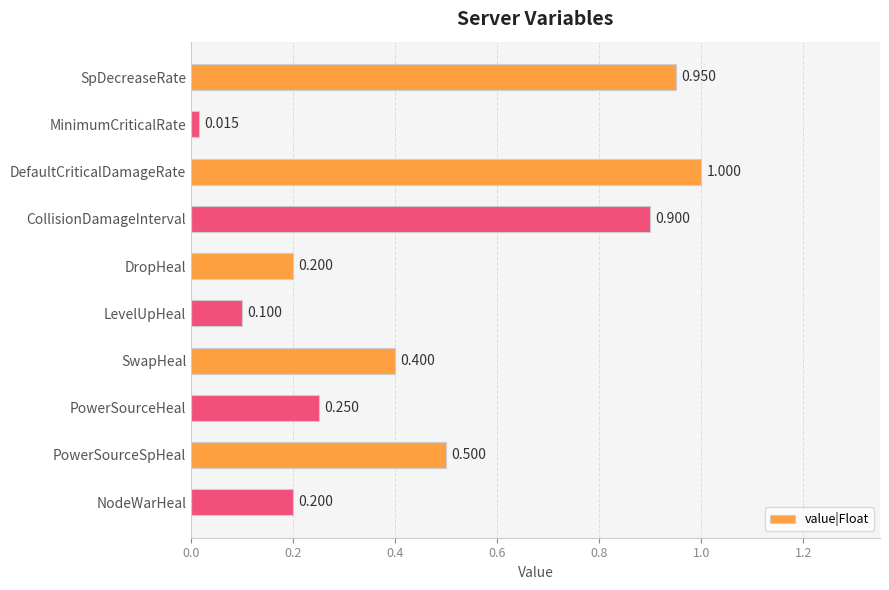

Which has a higher value, PowerSourceHeal or DefaultCriticalDamageRate?

DefaultCriticalDamageRate